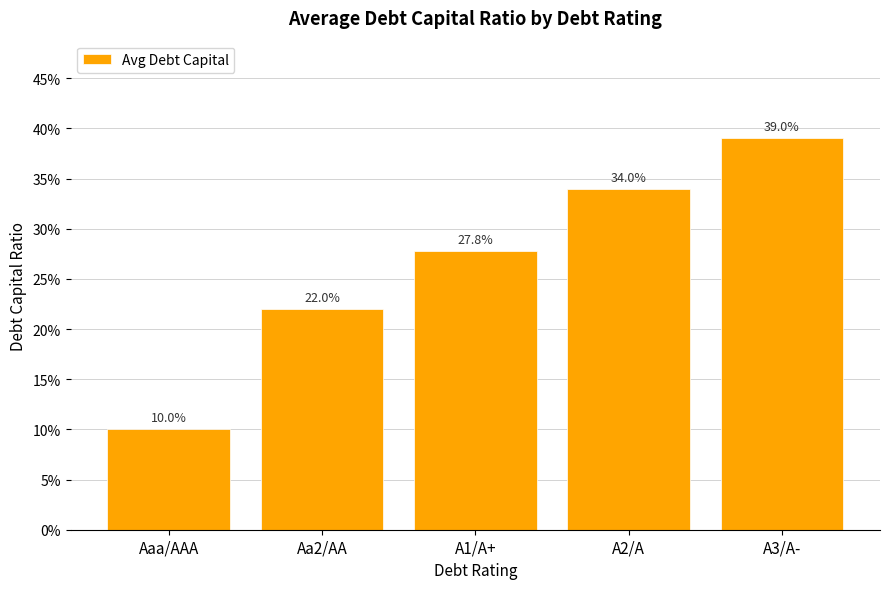

What is the sum of all values?

1.3